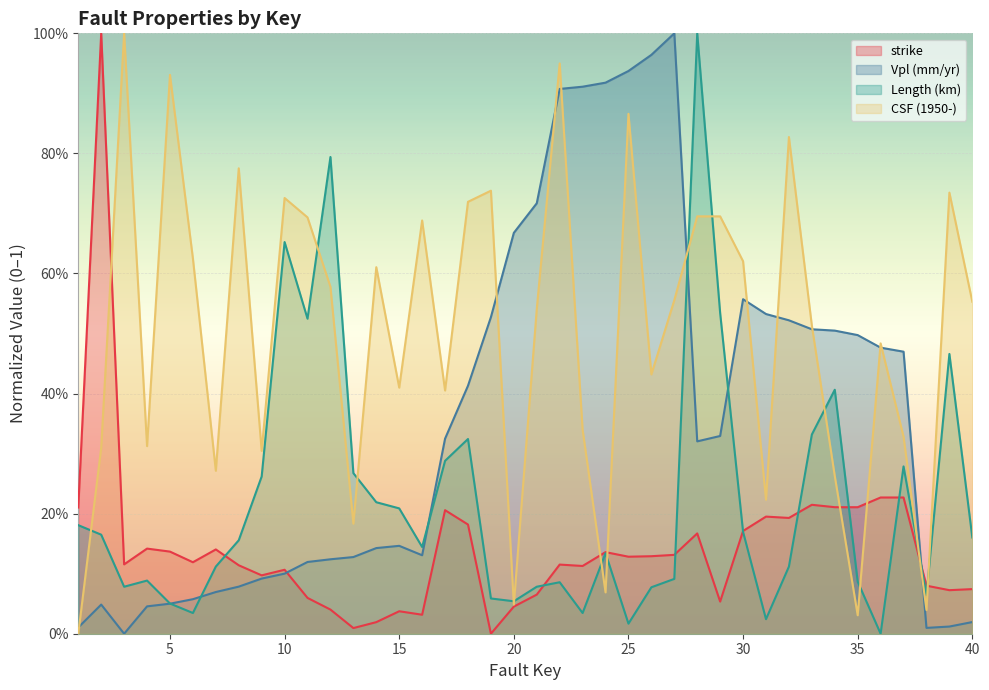

What is the total value across all series at 1?

0.4